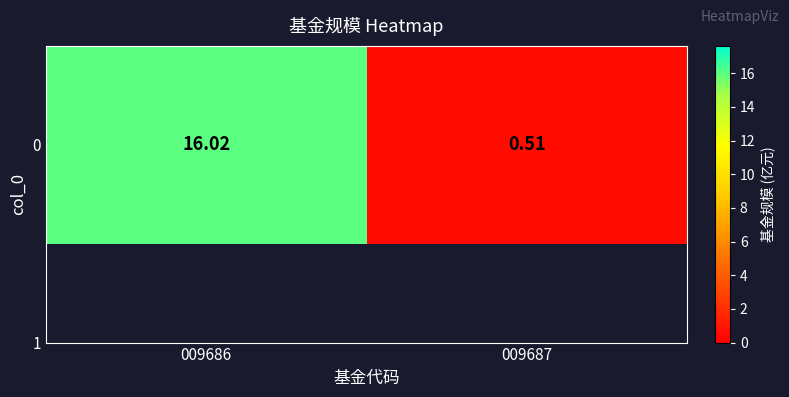

Reading left to right, list all the values displayed in this chart.

009686=16.0	009687=0.5